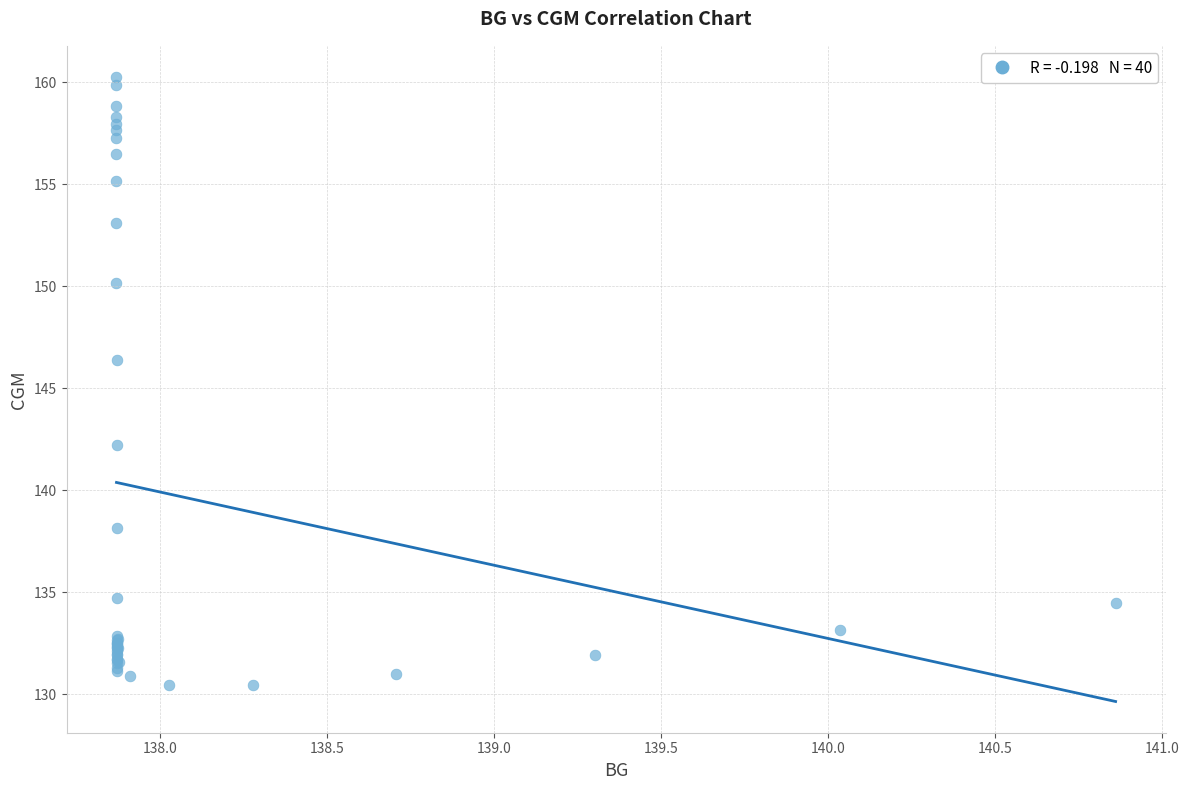

What Y value in the scatter plot is closest to 145?

146.4